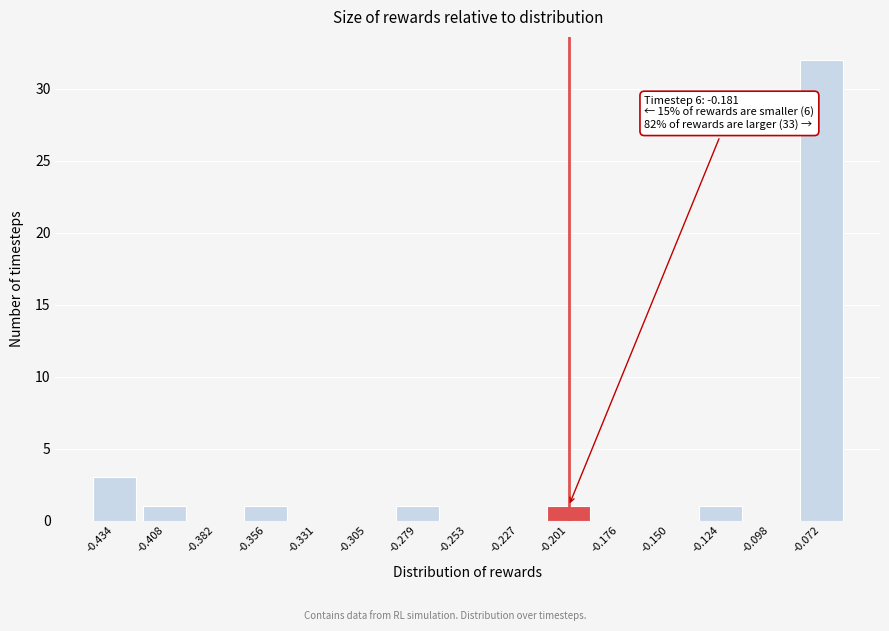

Reading left to right, what are all the values shown in this chart?

-0.434=3	-0.408=1	-0.382=0	-0.356=1	-0.331=0	-0.305=0	-0.279=1	-0.253=0	-0.227=0	-0.201=1	-0.176=0	-0.150=0	-0.124=1	-0.098=0	-0.072=32